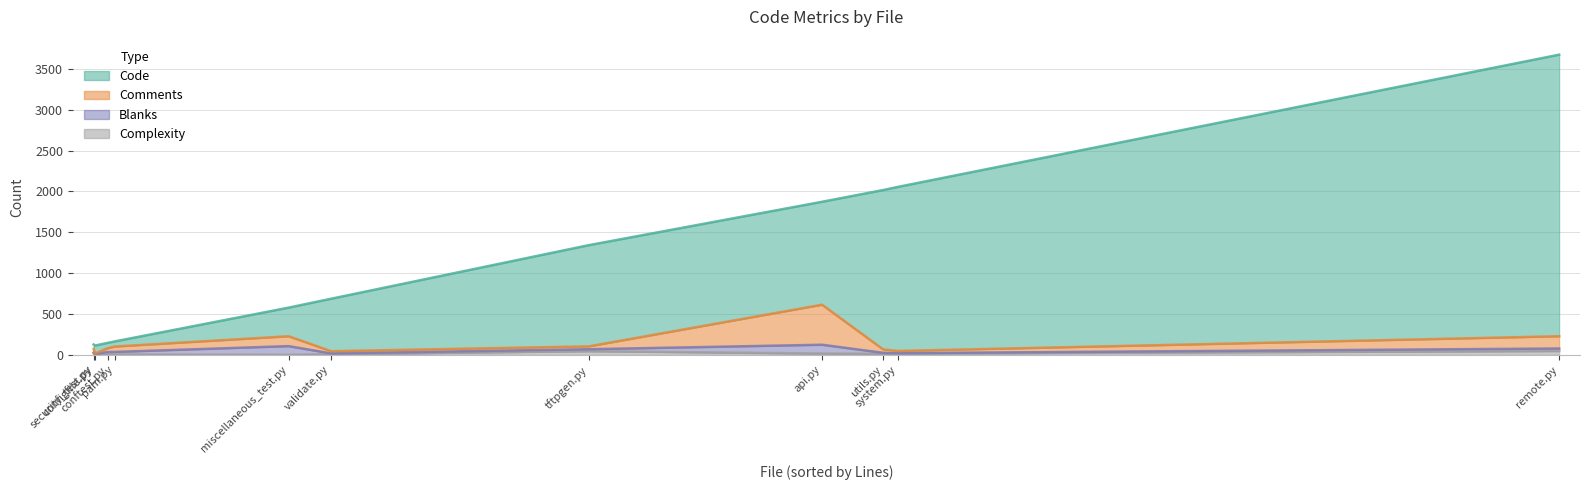

Is the value of Complexity at tftpgen.py greater than the value of Comments at pam.py?

No